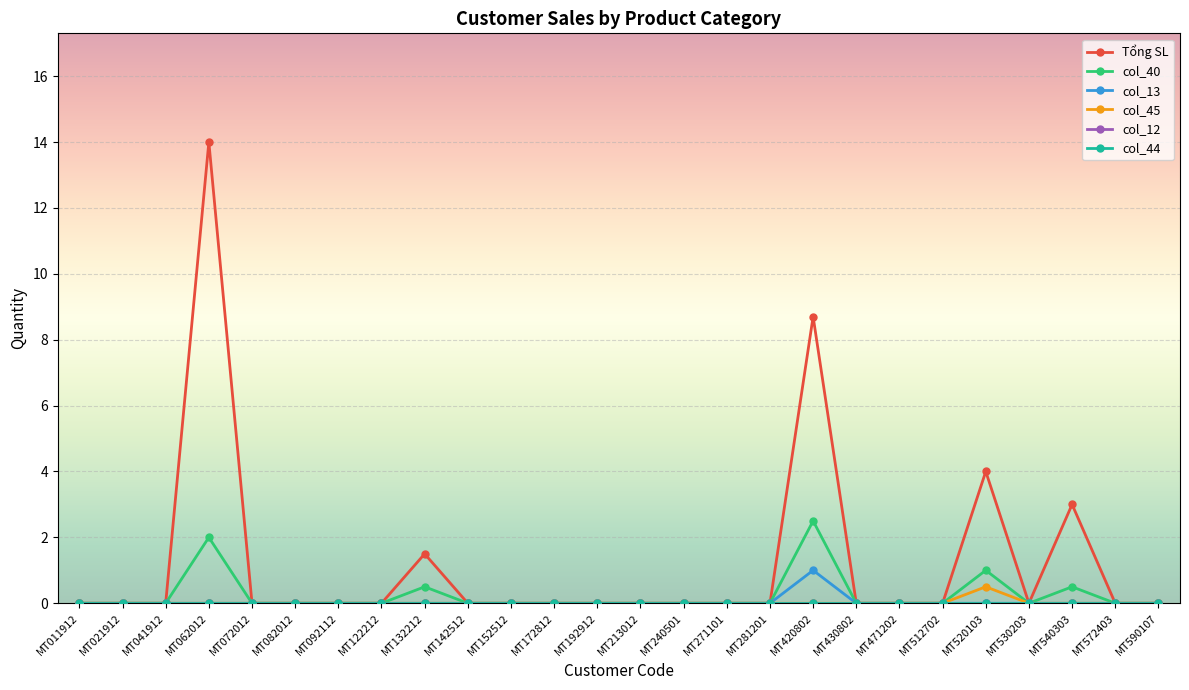

Is this an area chart (filled region under the line)?

No